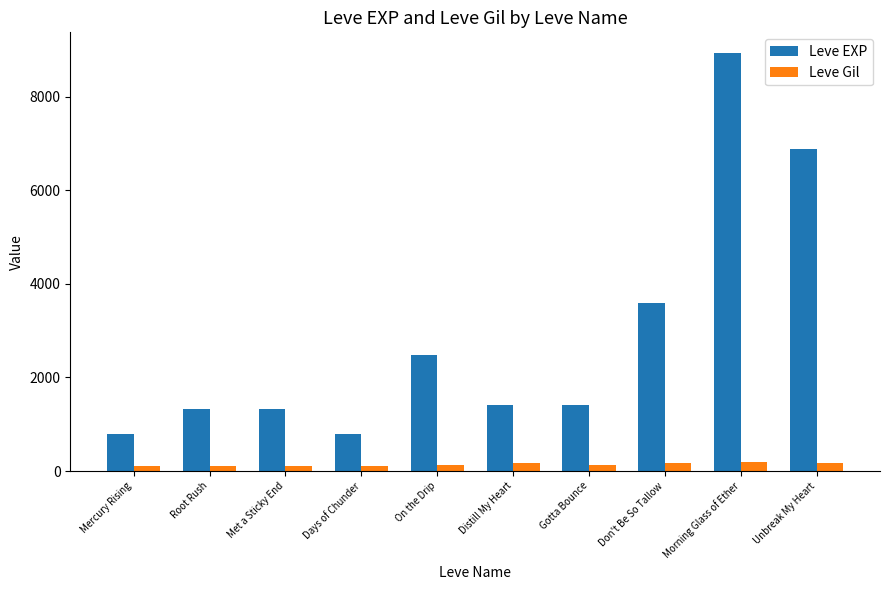

How many bars are there in each group?

2